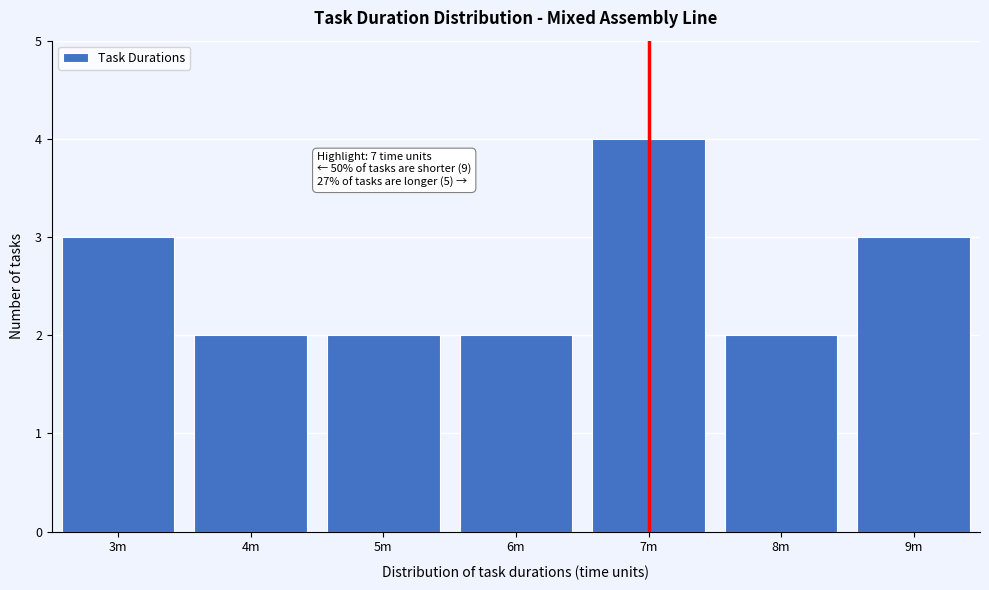

Reading left to right, what are all the values shown in this chart?

3	2	2	2	4	2	3